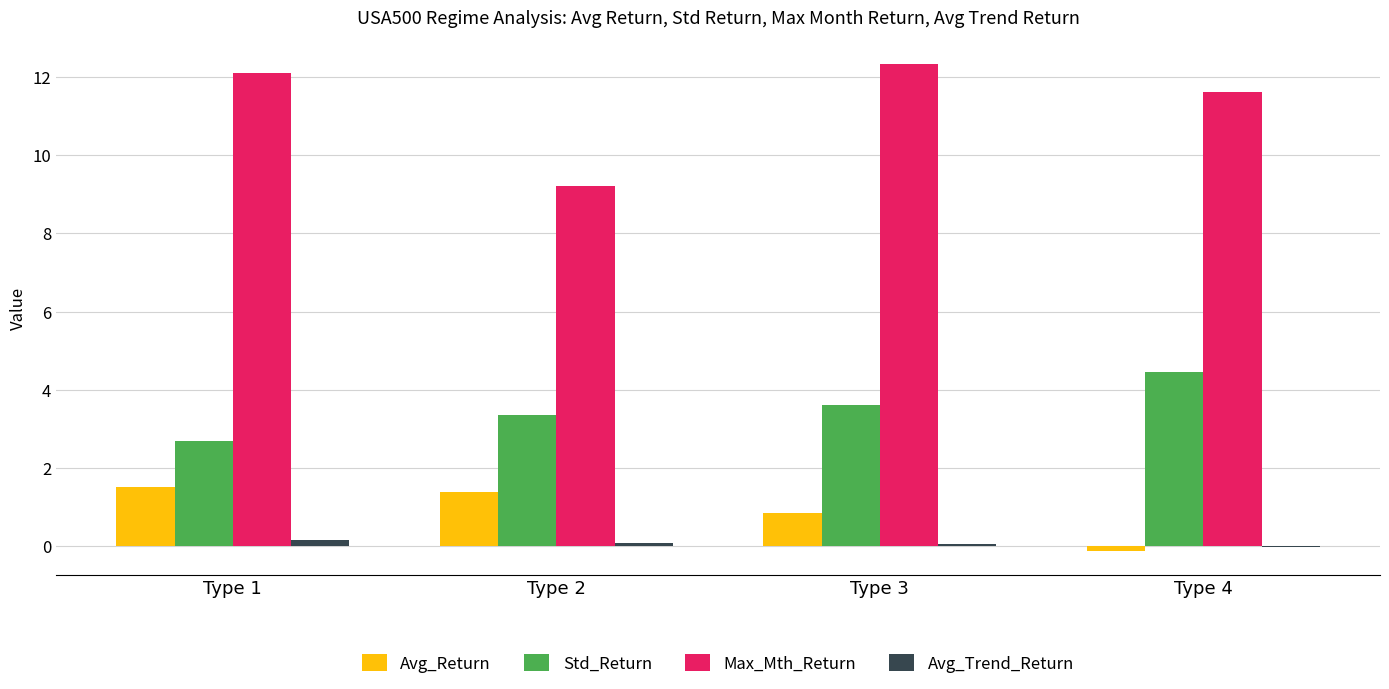

The value of Std_Return at Type 3 is 1.9. True or false?

False